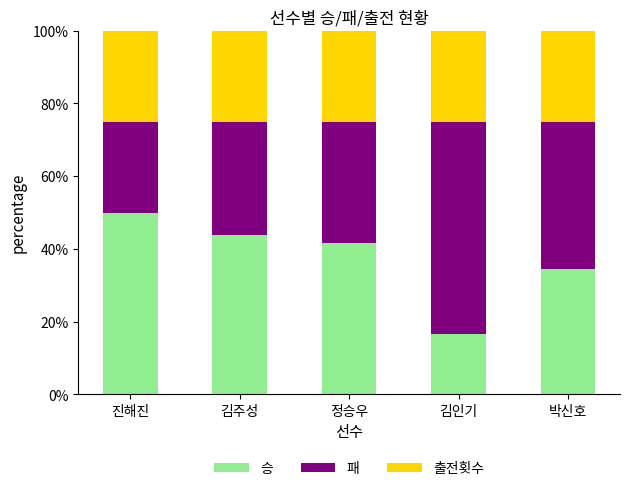

What is the total value across all series at 김주성?

100.0